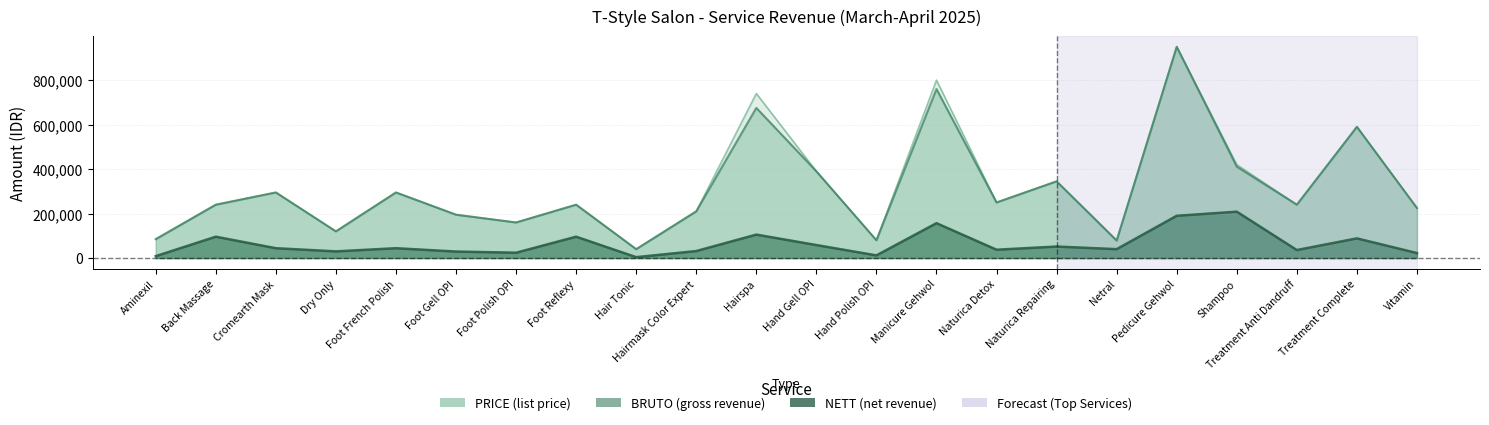

What is the difference between the BRUTO values at Naturica Detox and Dry Only?

130000